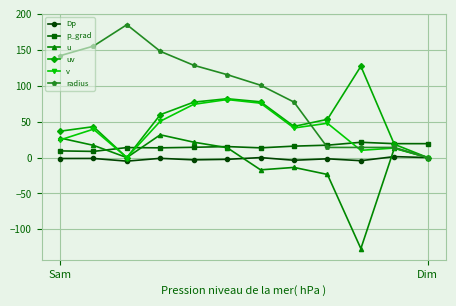

What is the average value of the uv series?

51.5